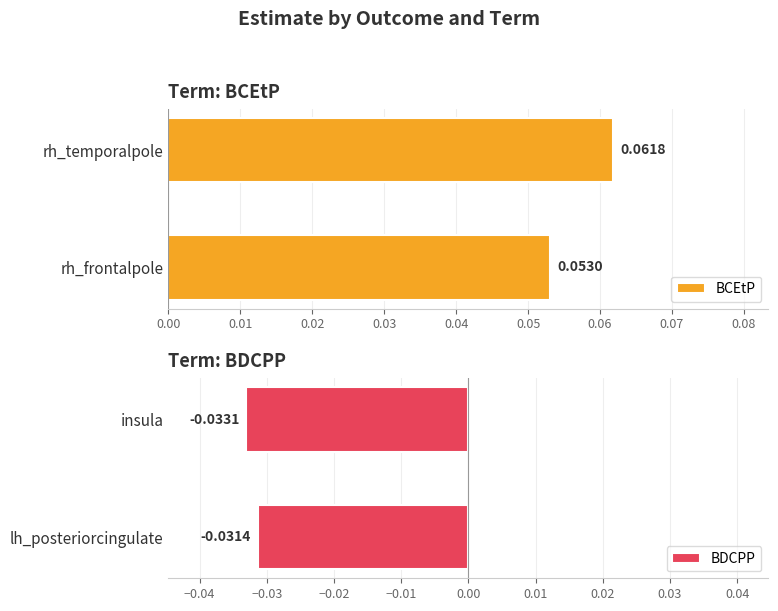

True or false: BDCPP has a value of -0.1 at lh_posteriorcingulate.

False